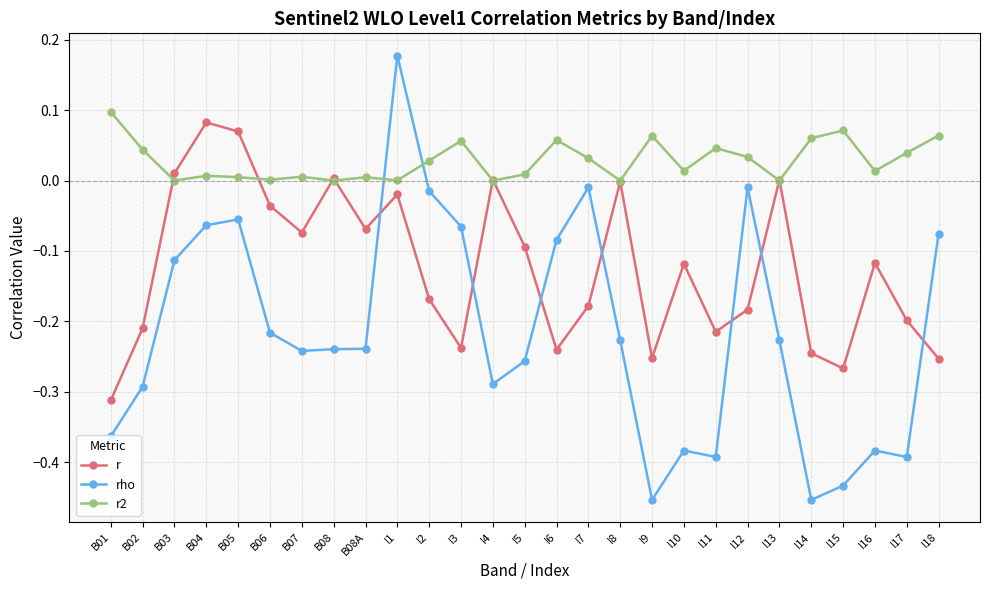

What are all the series names shown in the legend?

r, rho, r2